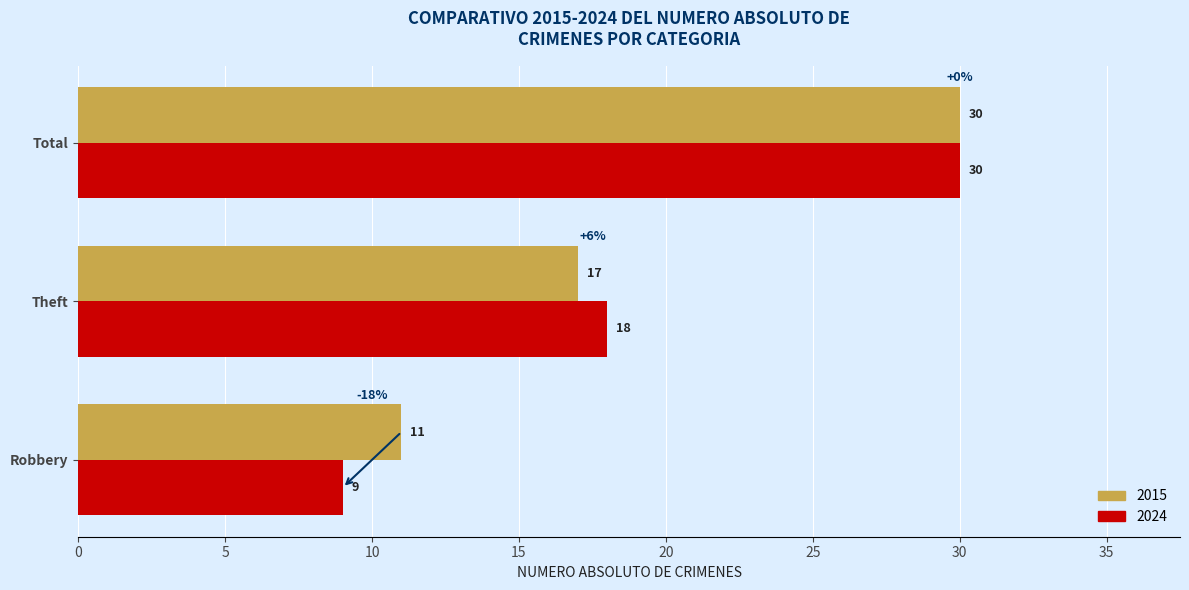

What is the difference between the second highest and minimum values in the 2024 series?

9